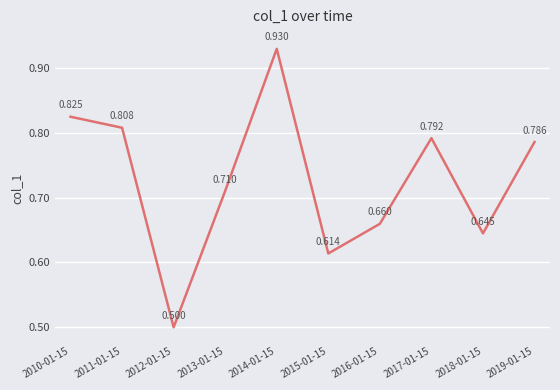

Reading left to right, extract all data points from this chart.

0.8	0.8	0.5	0.7	0.9	0.6	0.7	0.8	0.6	0.8